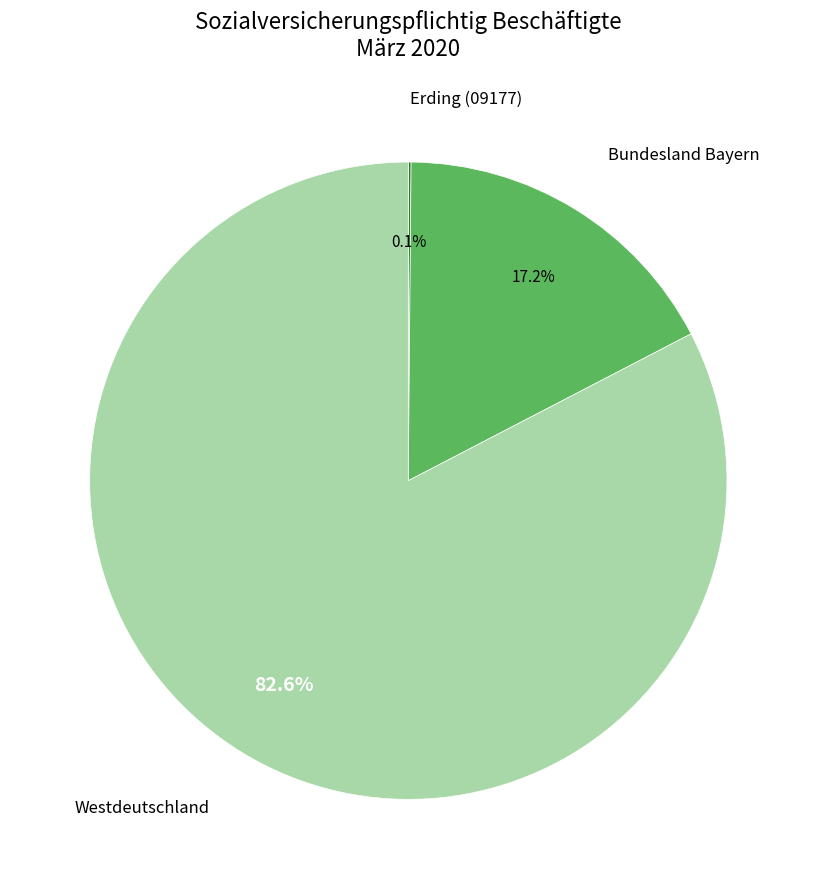

Is there any slice that represents more than half of the pie?

Yes